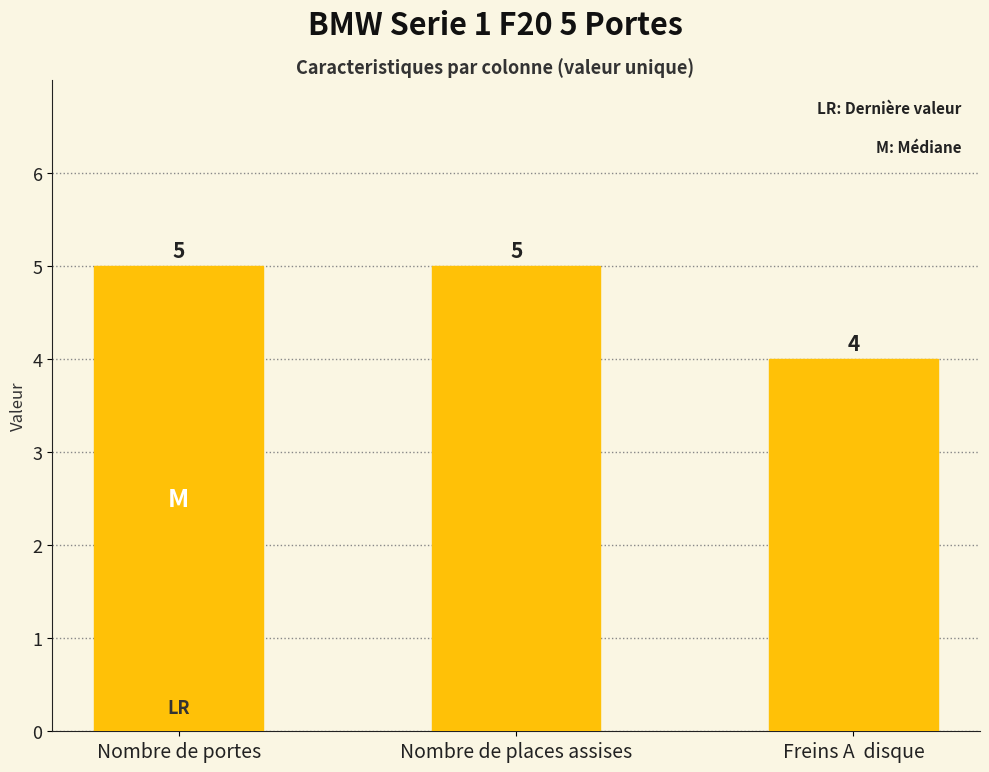

Which category has the lowest value across all series?

Freins A  disque